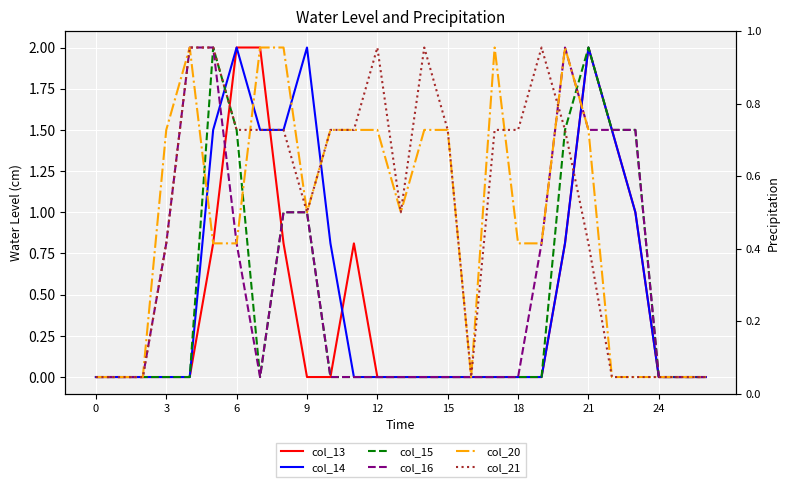

The value of col_20 at 17 is 2.0. True or false?

True